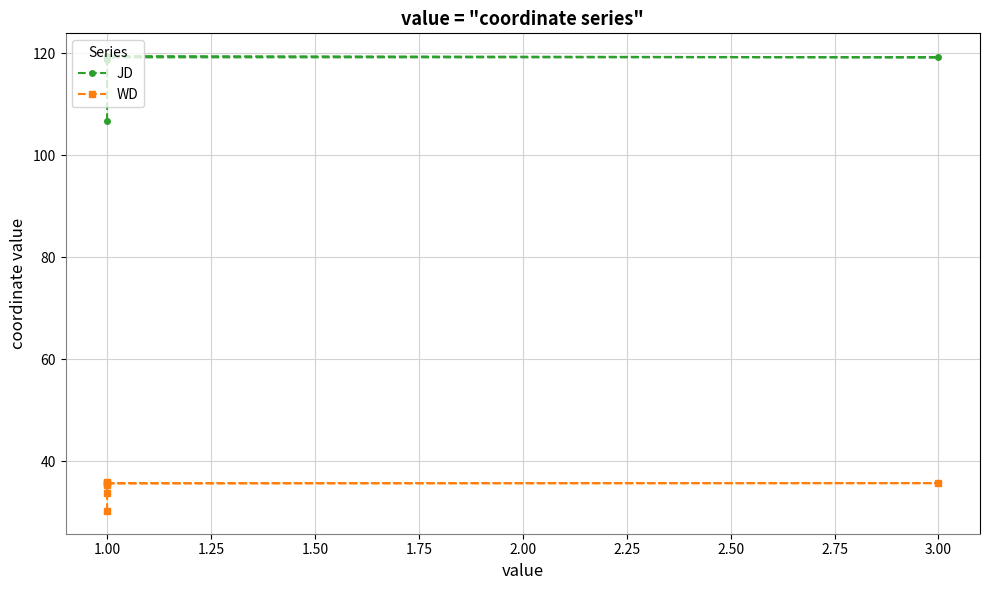

What is the lowest value of the WD series?

30.3